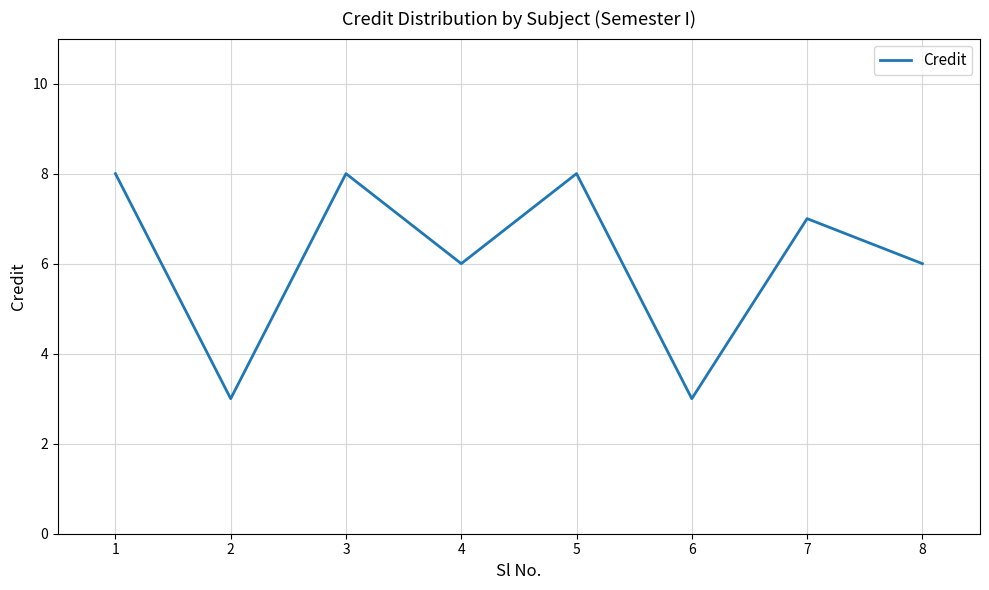

How many lines are shown in the chart?

1